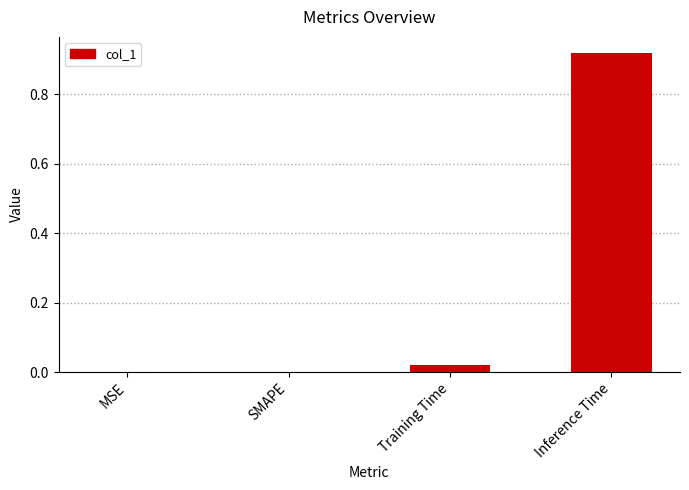

The value at Training Time is 0.0. True or false?

True